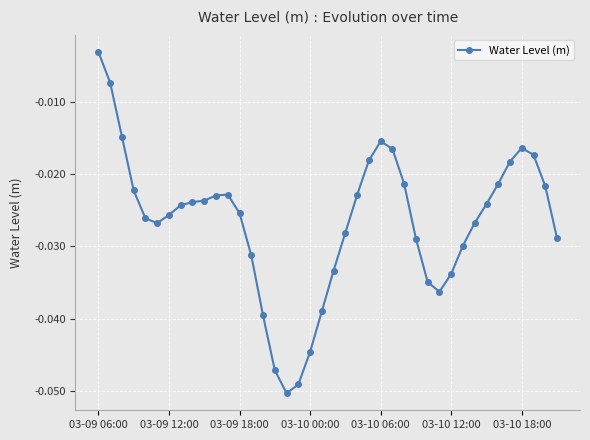

What is the sum of all values?

-1.1